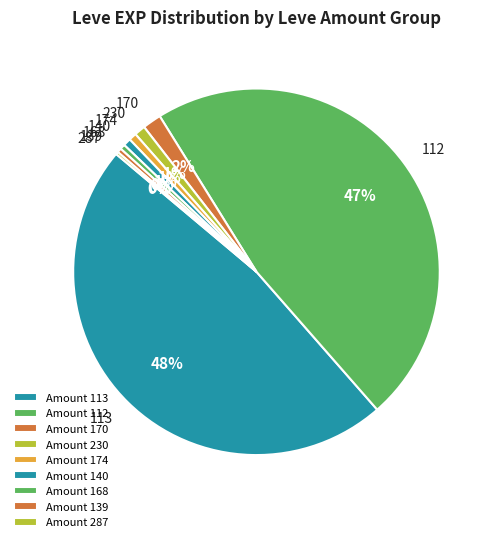

To the nearest percent, what percentage of the pie is 140?

1%